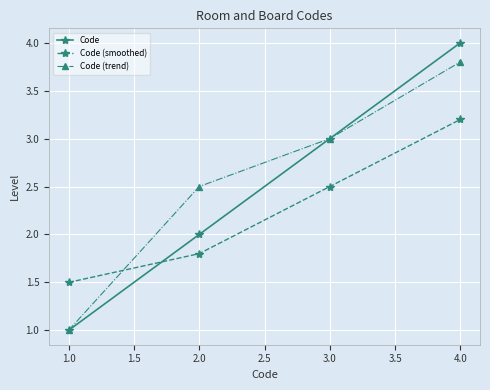

What is the minimum value shown in the chart?

1.0